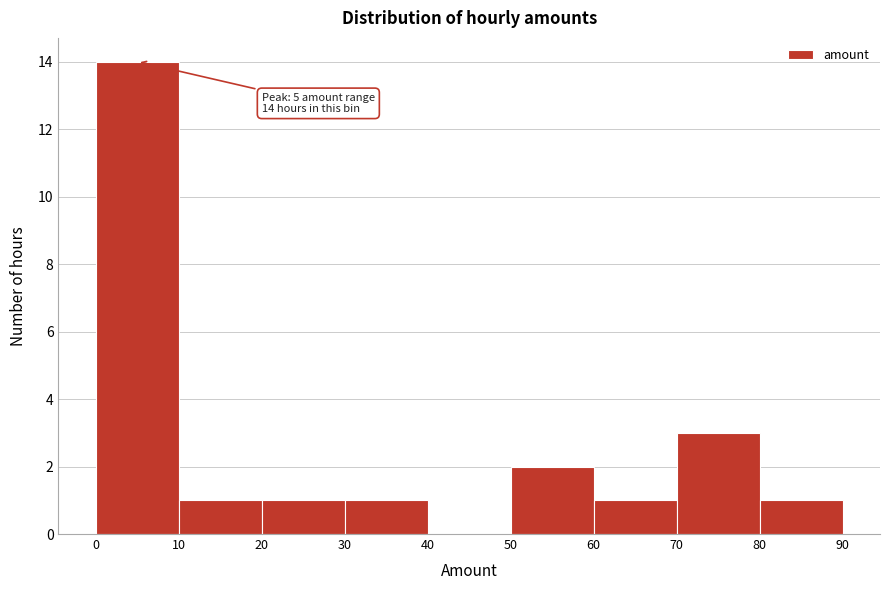

Which range on the x-axis has the tallest bar?

0 to 10